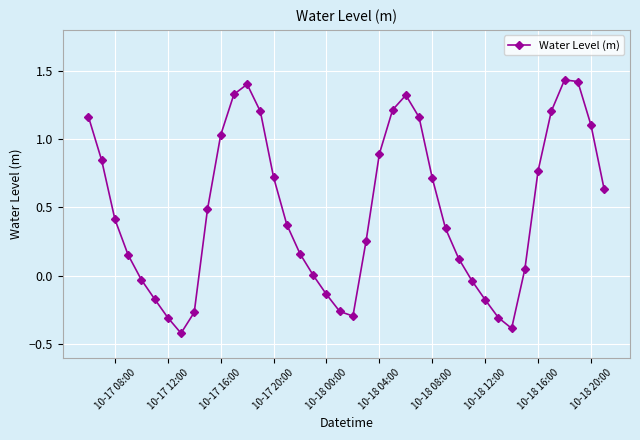

How many distinct data groups are displayed?

1